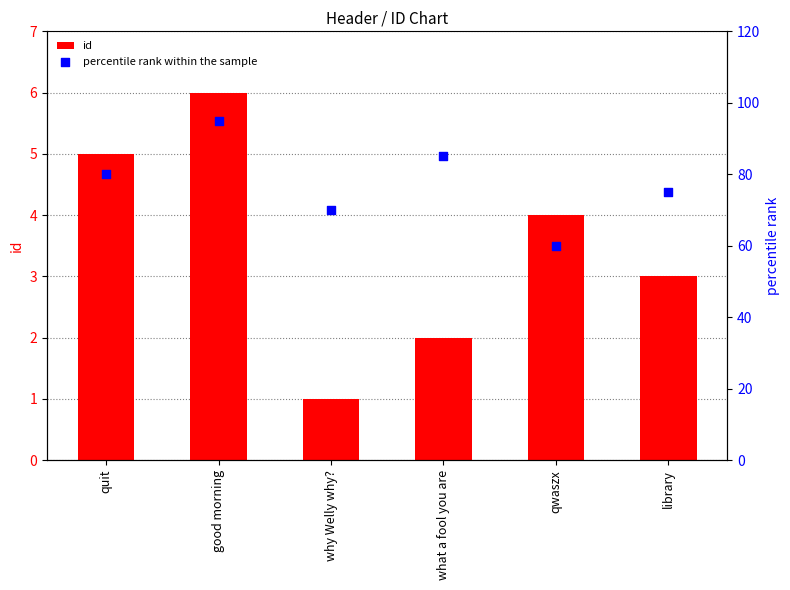

Is the value of id at what a fool you are greater than the value of percentile rank within the sample at what a fool you are?

No